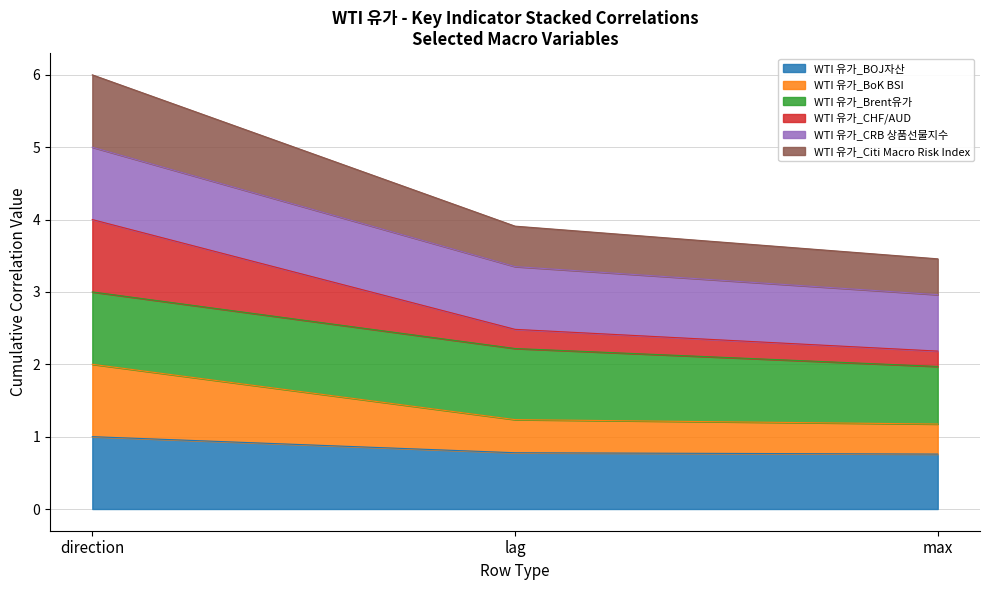

What is the average value of the WTI 유가_BOJ자산 series?

0.8